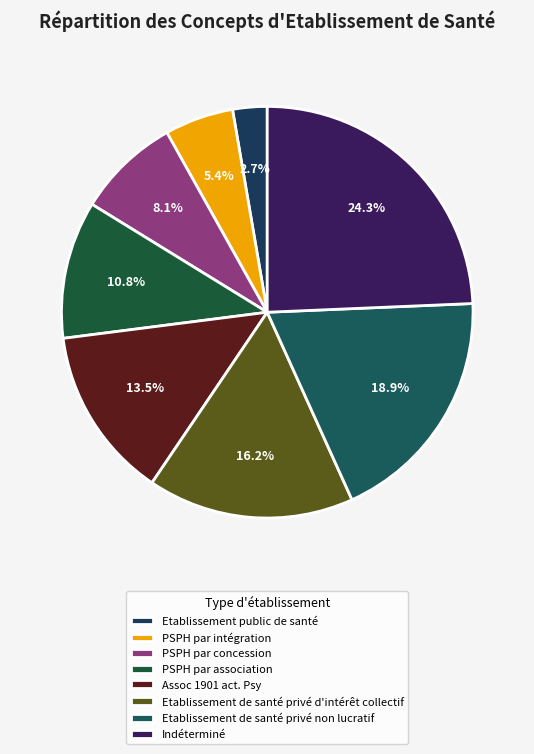

To the nearest percent, what percentage of the pie is PSPH par concession?

8%